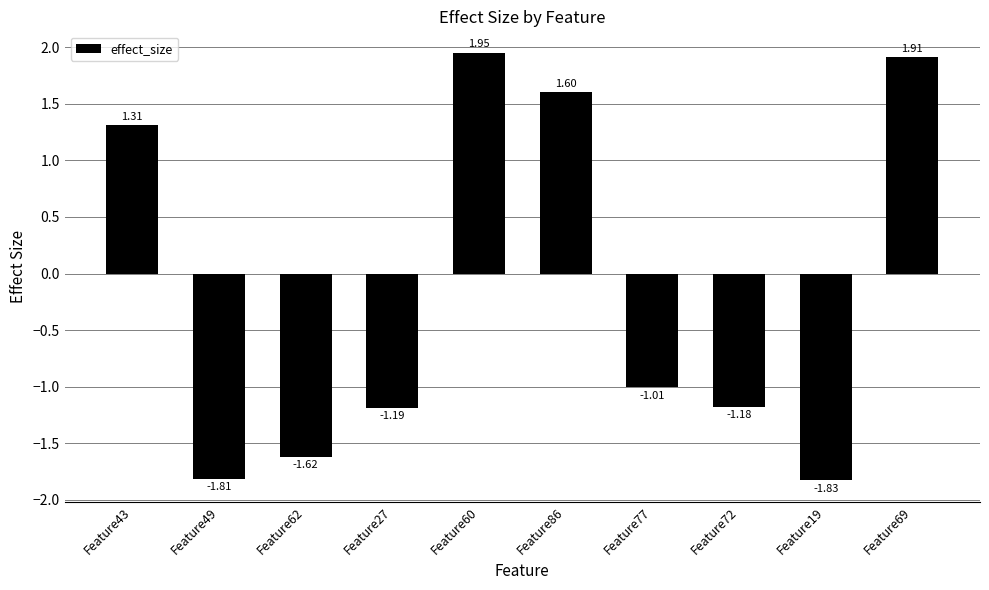

How many bars are there in total?

10